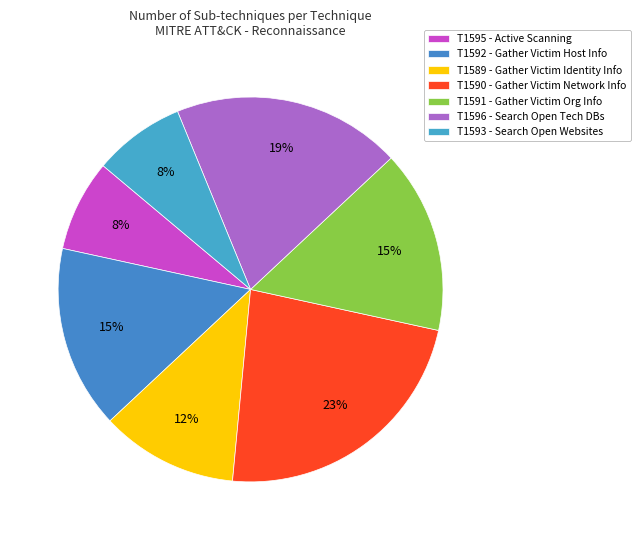

Does T1596 represent more than half of the total?

No